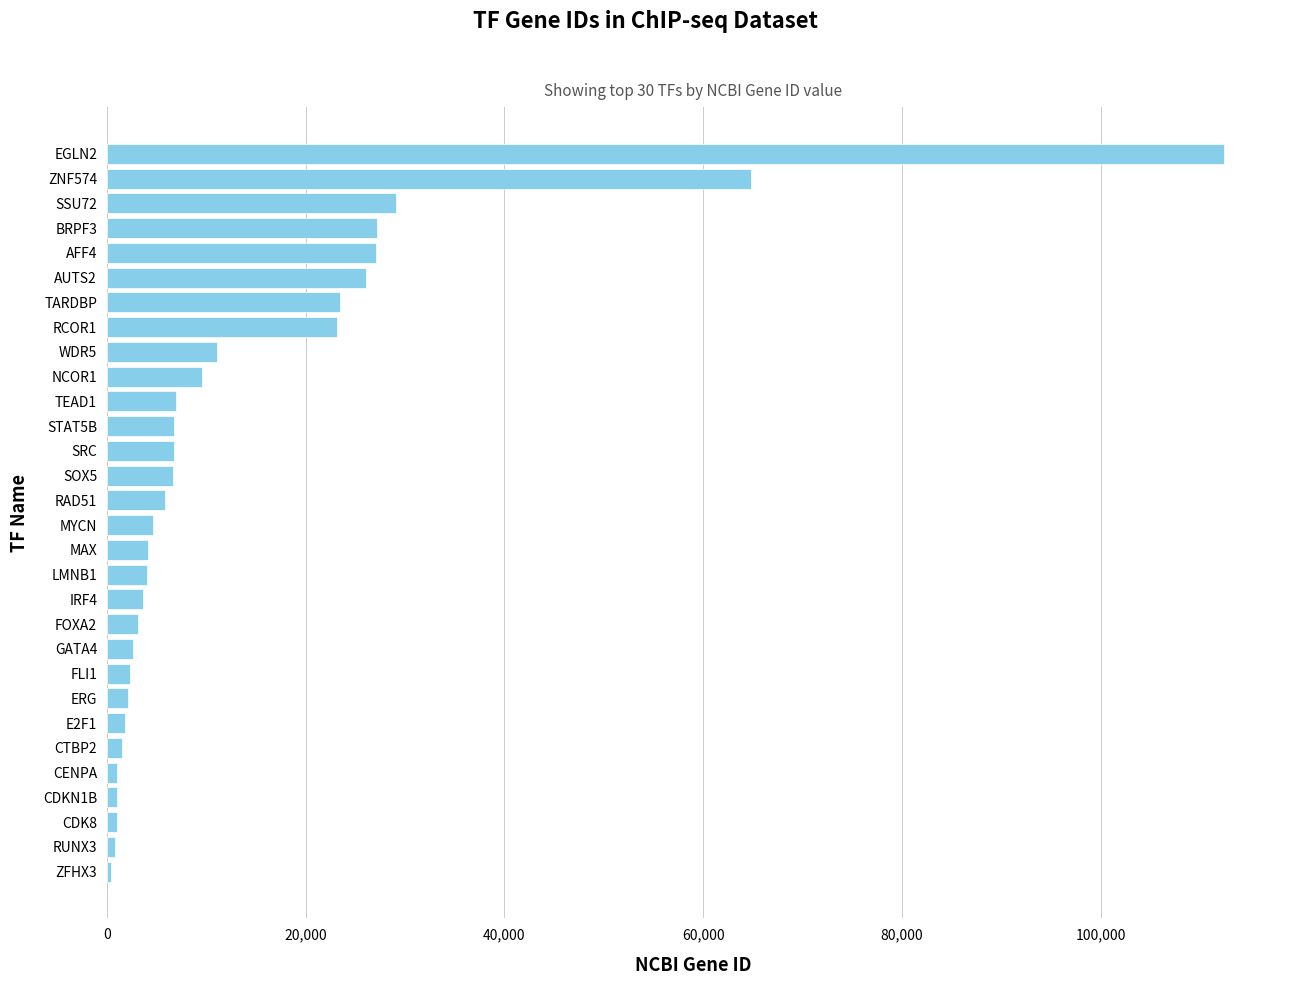

What is the difference between the second highest and second lowest values?

63899